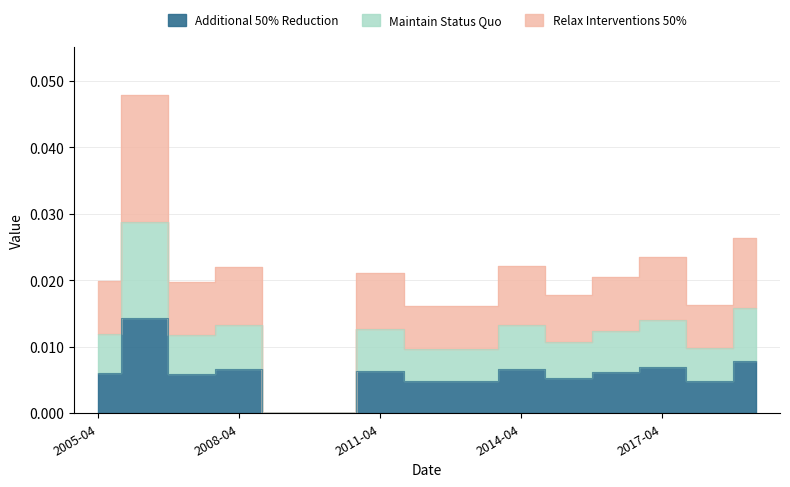

What is the label of the 5th point from the left?

2009-04-15